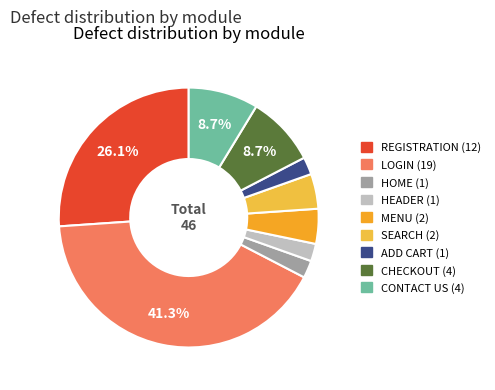

Does any single category account for the majority?

No